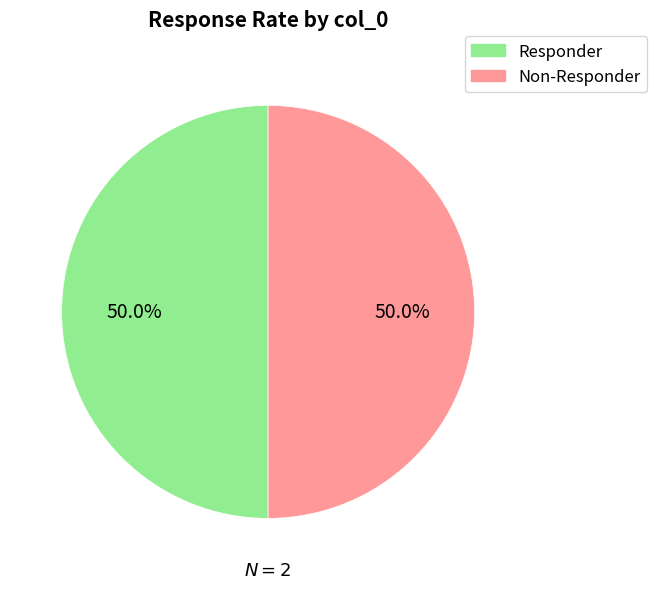

How many slices are in this pie chart?

2